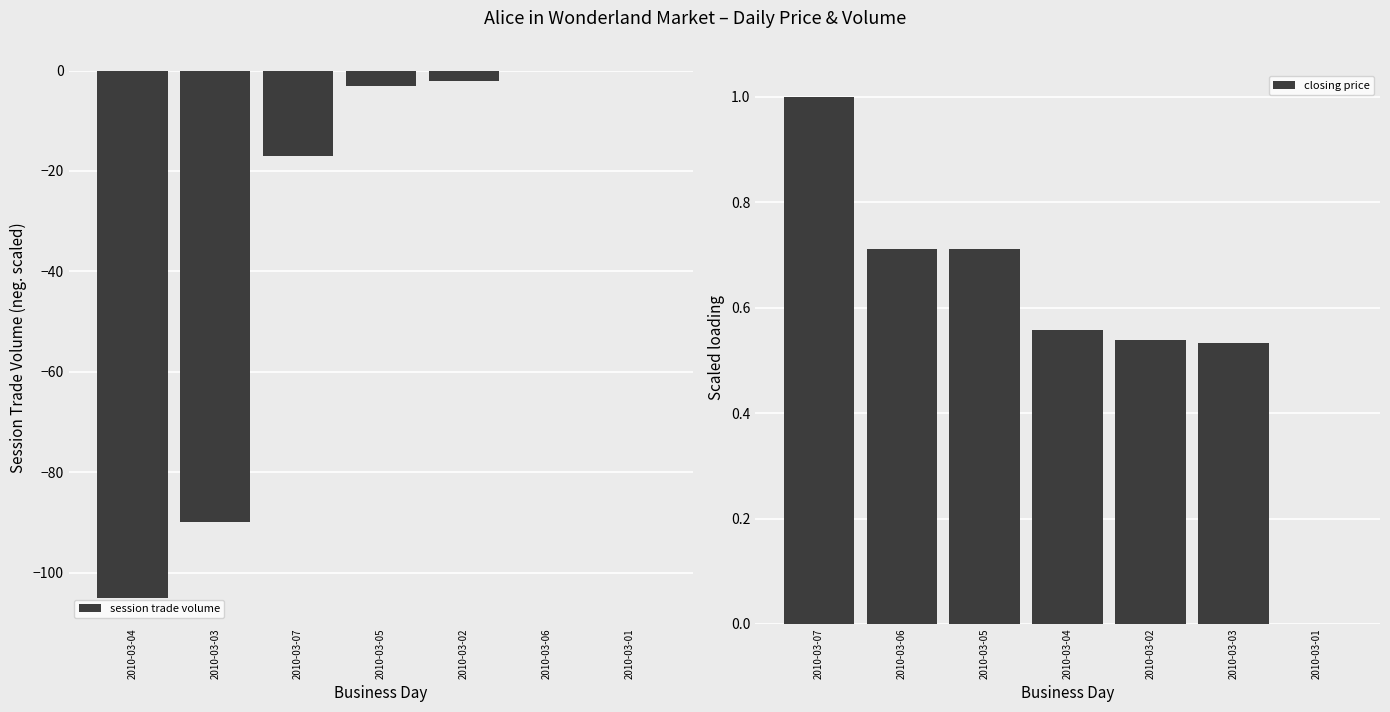

At how many categories does at least one series exceed -82?

7